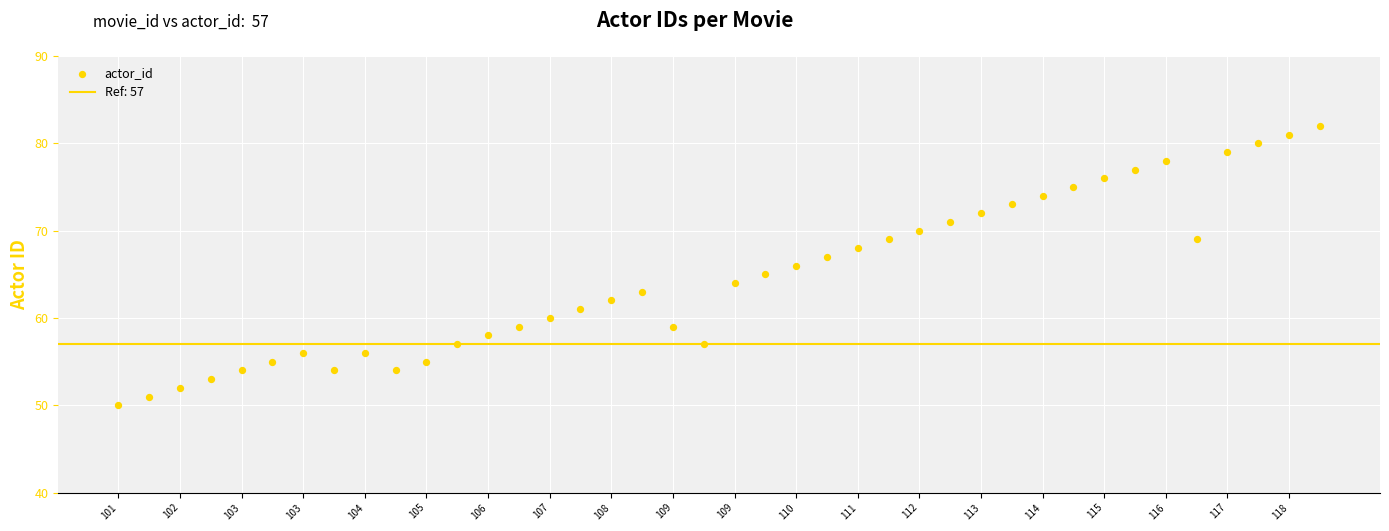

What is the range of Y values (max minus min)?

32